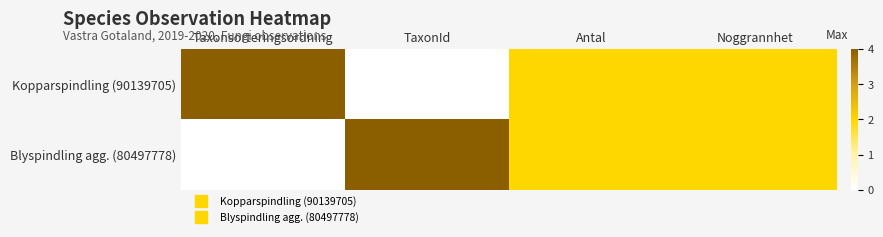

What is the total value across all series at TaxonId?

4